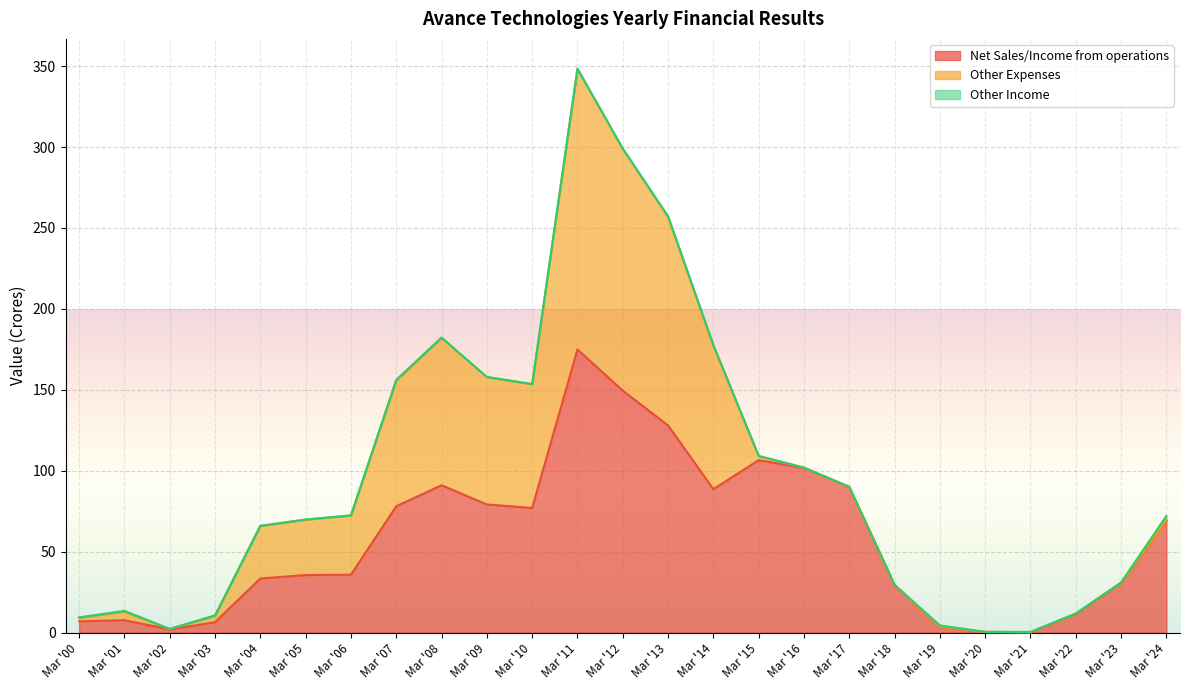

At which label is Net Sales/Income from operations closest to 87?

Mar '14